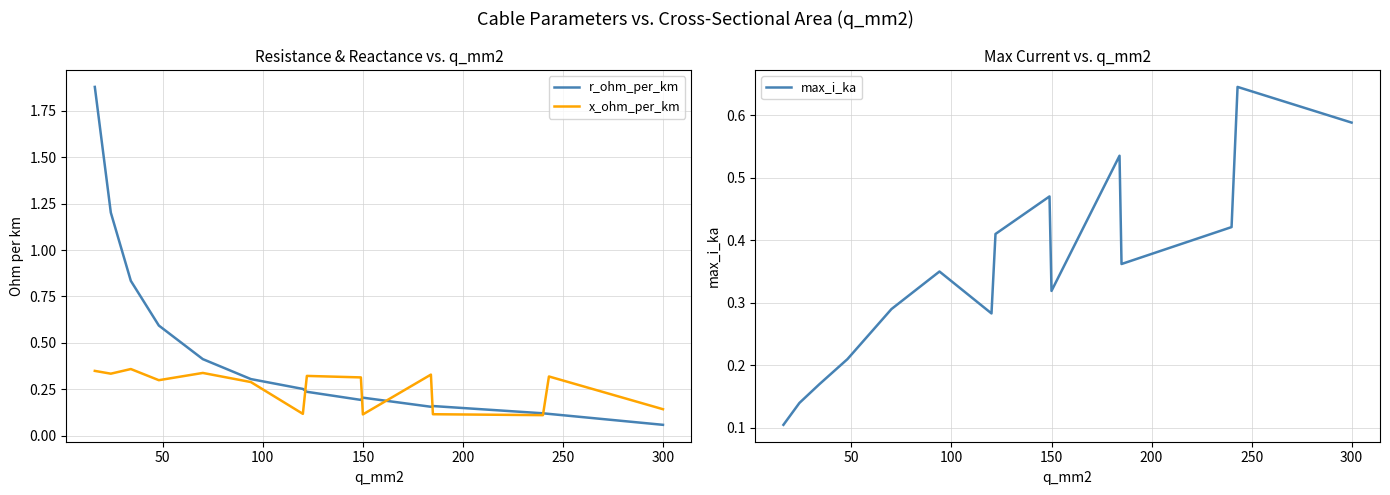

Where is r_ohm_per_km nearest to the value 0?

300